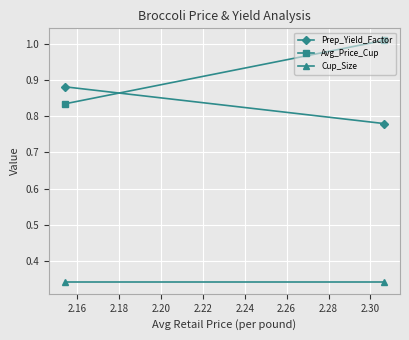

What is the value of the Cup_Size point at the 1st from the left?

0.3